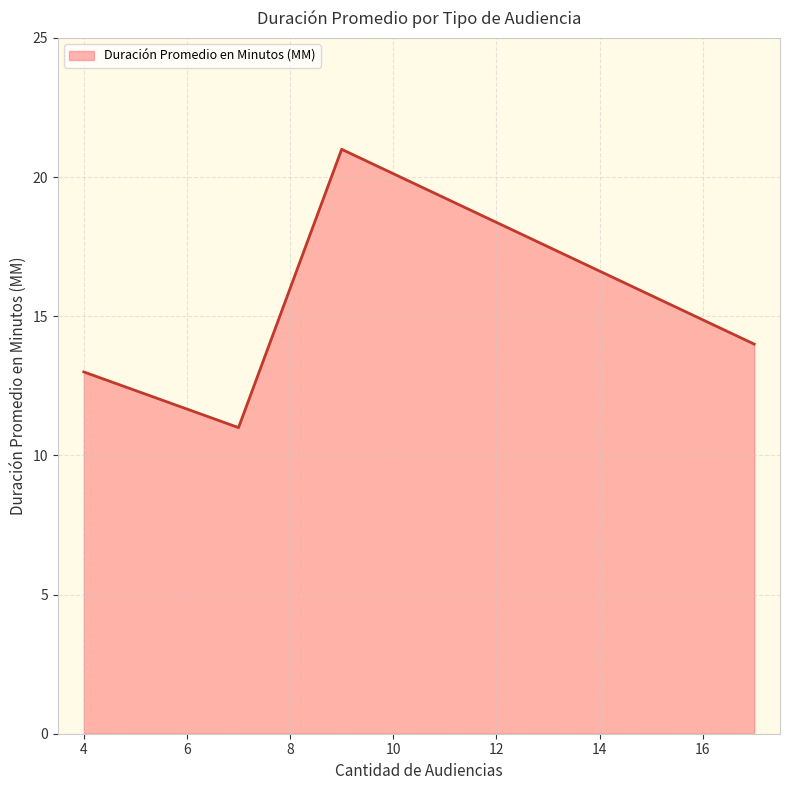

What is the greatest value displayed?

21.0